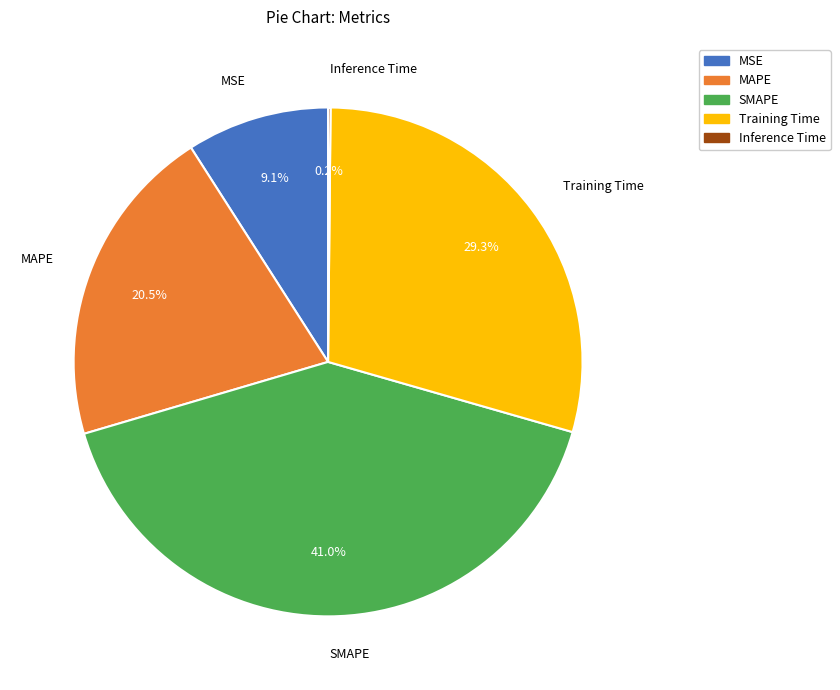

What percentage is NOT represented by MAPE?

79.5%